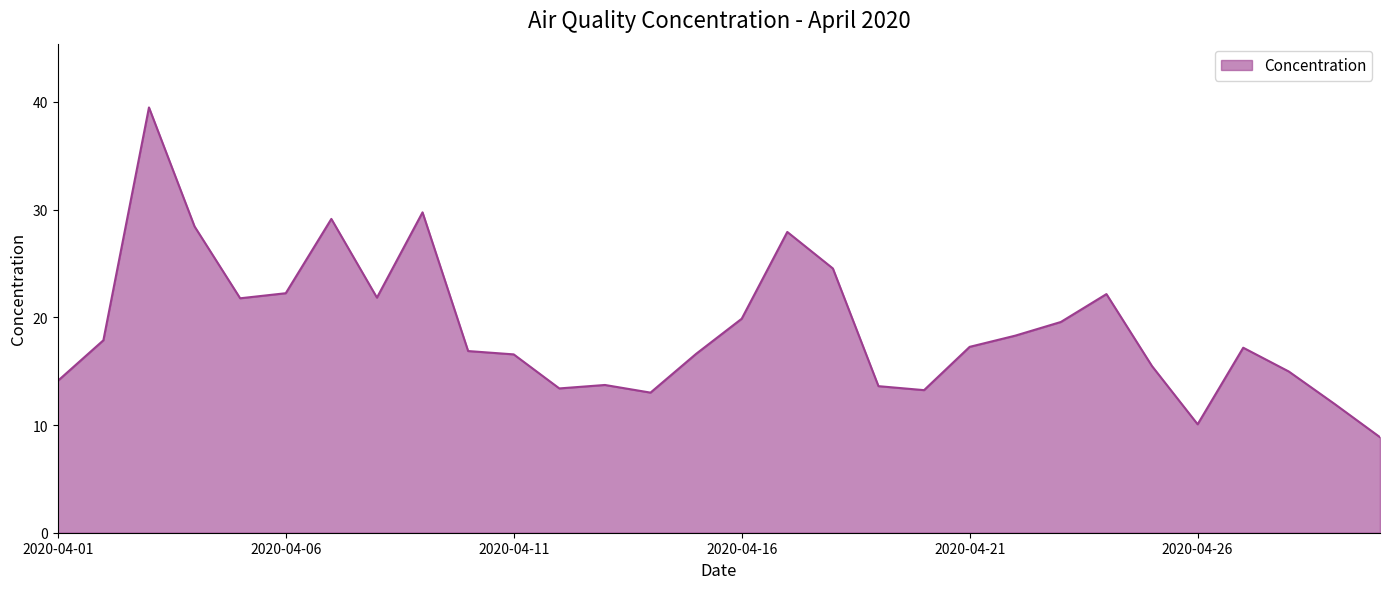

What is the smallest value displayed?

8.9